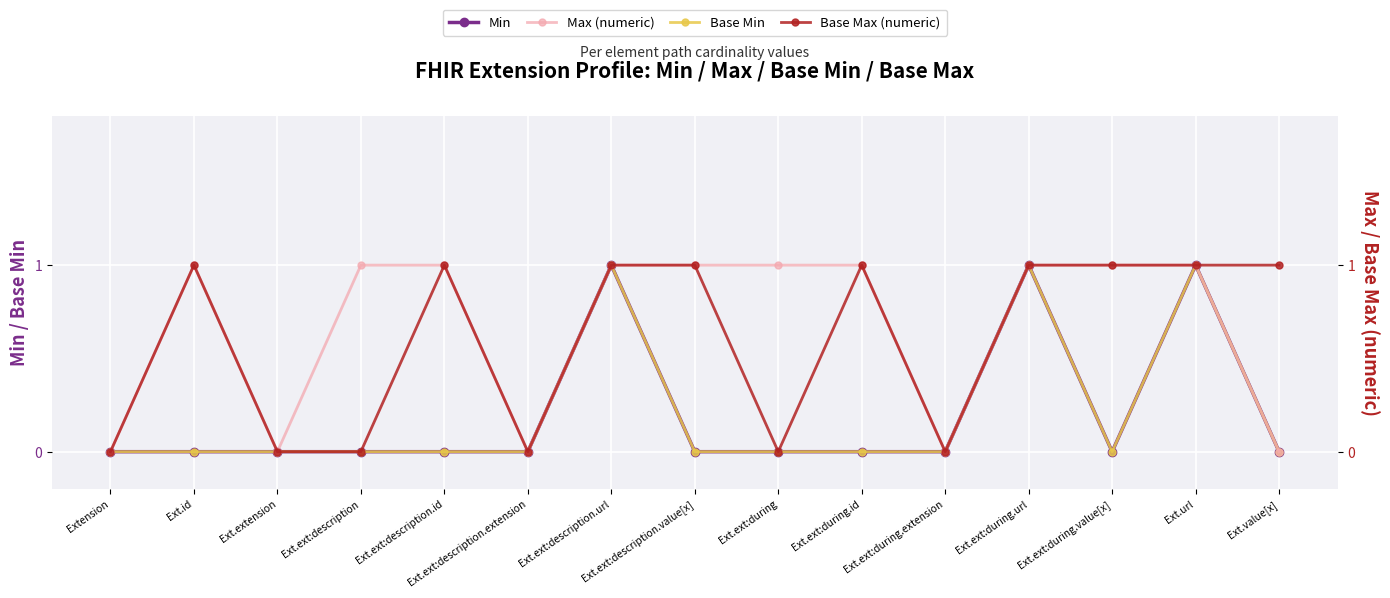

How many lines are shown in the chart?

4